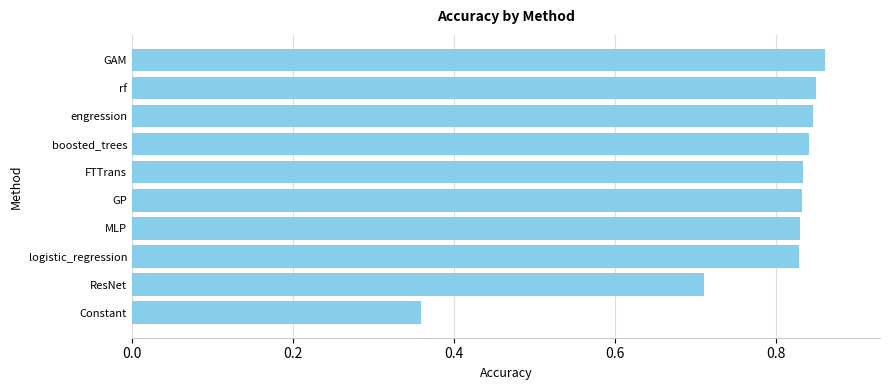

Which label corresponds to the smallest value in the chart?

Constant